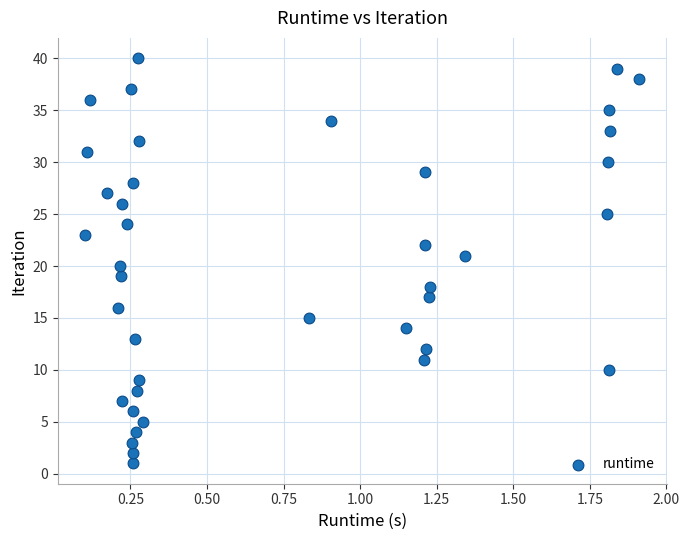

What is the range of Y values (max minus min)?

39